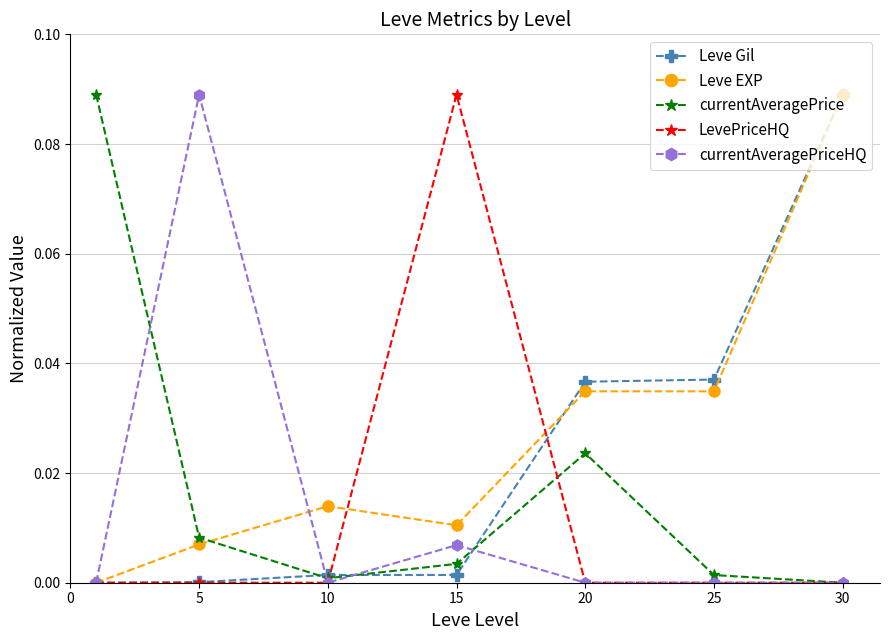

True or false: currentAveragePriceHQ and Leve EXP intersect in this chart.

True